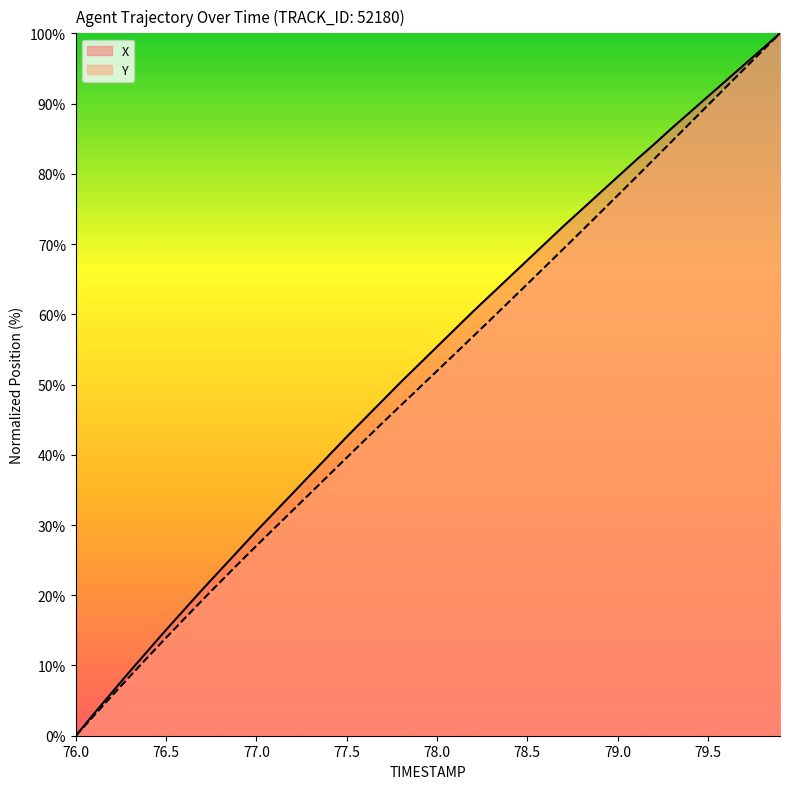

What is the total value across all series at 79.5?

180.7